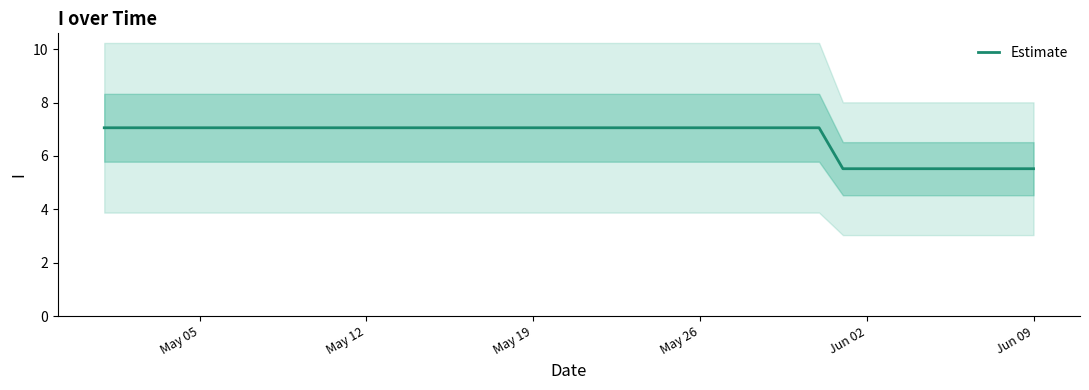

The value of Estimate at May 26 is 7.1. True or false?

True